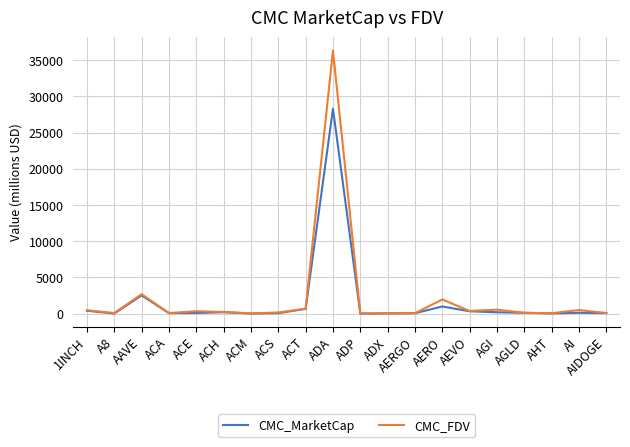

What is the highest value of the CMC_MarketCap series?

28287.5